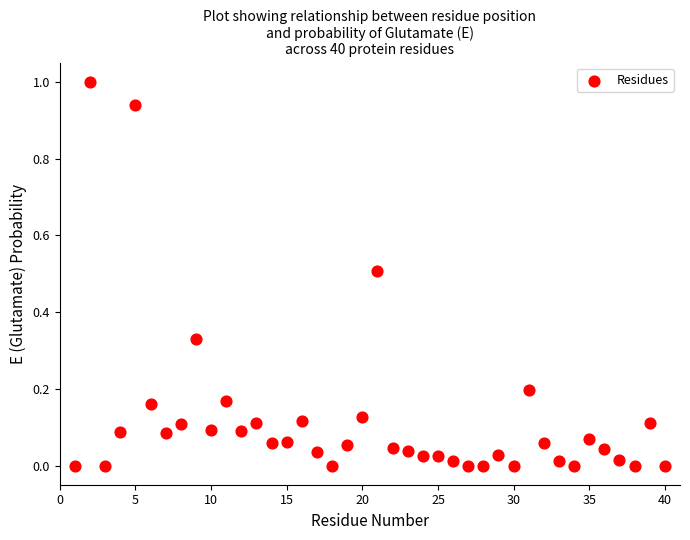

What is the range of Y values (max minus min)?

1.0